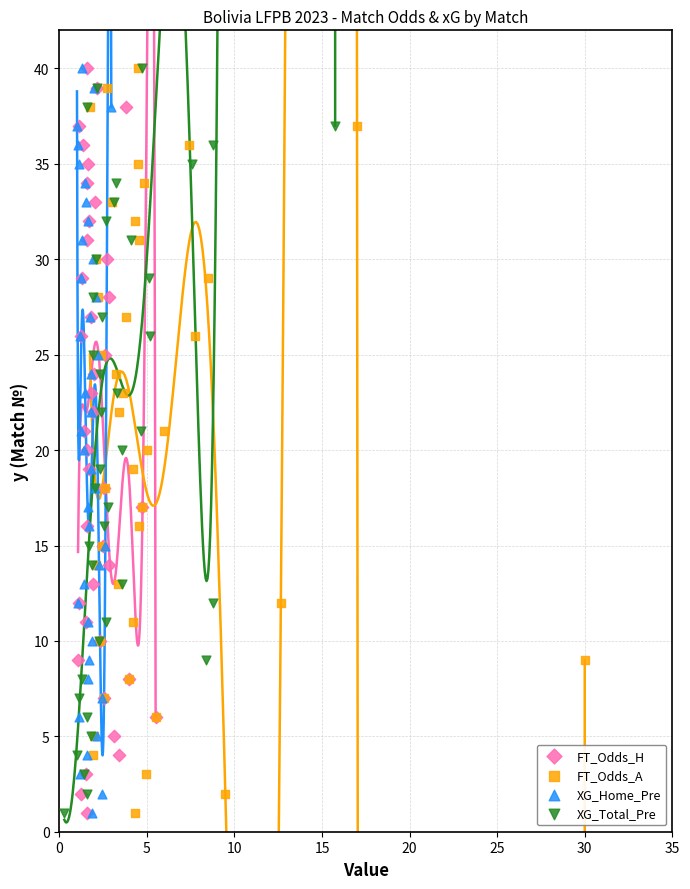

What are all the series names shown in the legend?

FT_Odds_H, FT_Odds_A, XG_Home_Pre, XG_Total_Pre